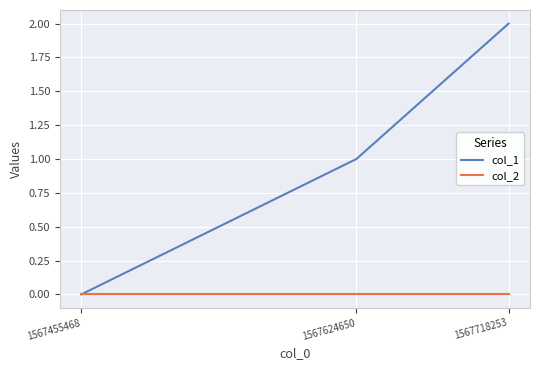

Reading left to right, what are all the values shown in this chart?

col_1: 0	1	2
col_2: 0	0	0